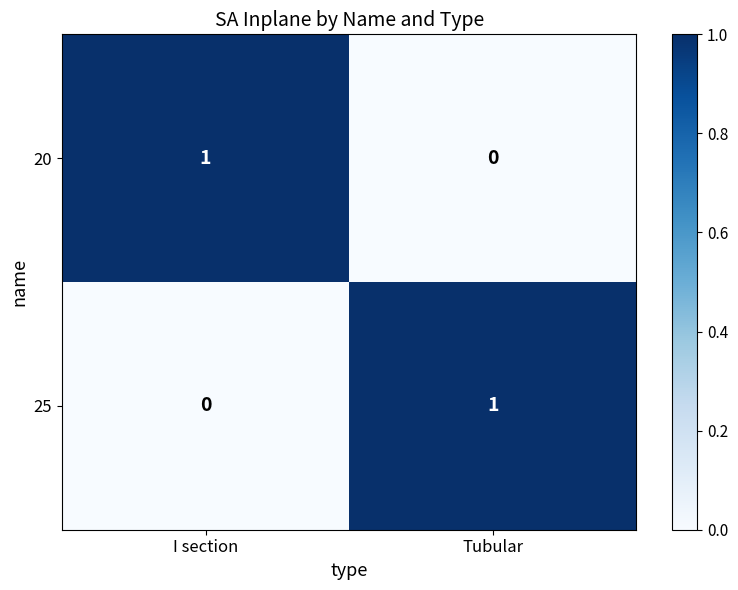

Is it true that 25 equals 1 at Tubular?

True